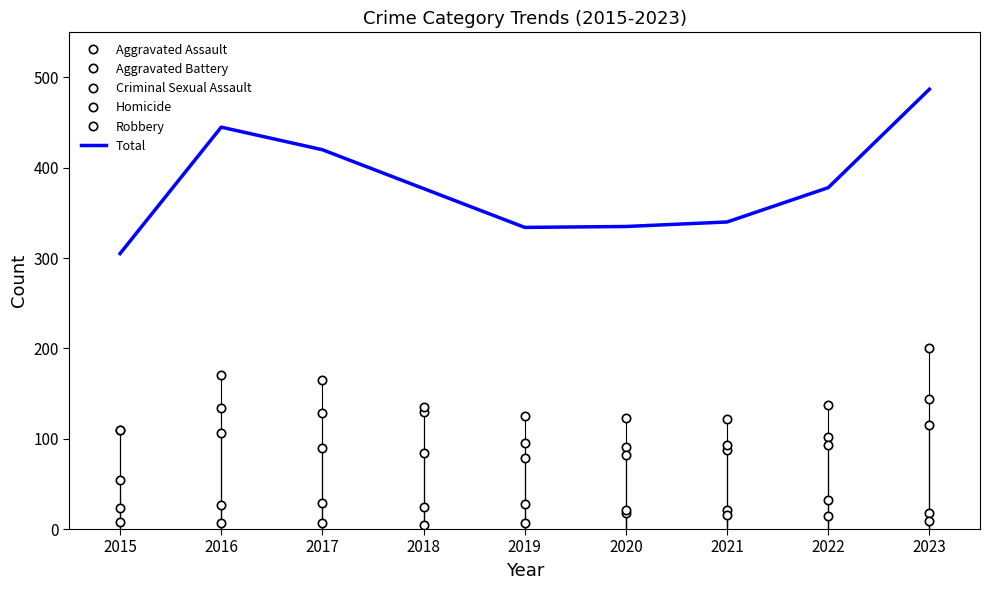

Reading left to right, extract all data points from this chart.

Aggravated Assault: 2015=54	2016=106	2017=90	2018=84	2019=79	2020=91	2021=88	2022=102	2023=115
Aggravated Battery: 2015=110	2016=134	2017=129	2018=130	2019=125	2020=123	2021=122	2022=137	2023=144
Criminal Sexual Assault: 2015=23	2016=27	2017=29	2018=24	2019=28	2020=18	2021=21	2022=32	2023=18
Homicide: 2015=8	2016=7	2017=7	2018=4	2019=7	2020=21	2021=16	2022=14	2023=9
Robbery: 2015=110	2016=171	2017=165	2018=135	2019=95	2020=82	2021=93	2022=93	2023=201
Total: 2015=305	2016=445	2017=420	2018=377	2019=334	2020=335	2021=340	2022=378	2023=487